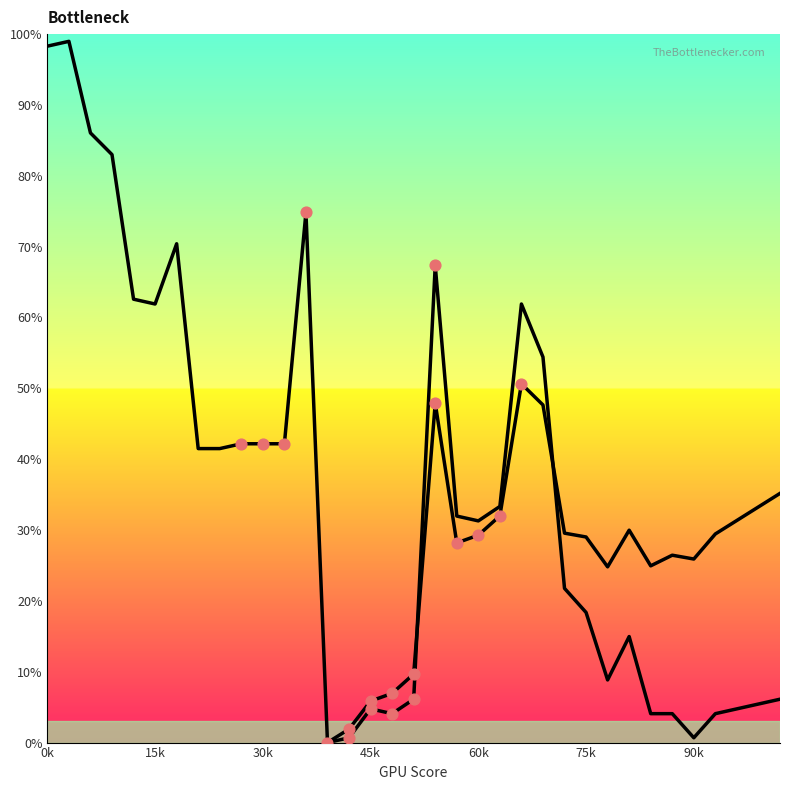

What is the change in value from 7 to 21?

-8.2